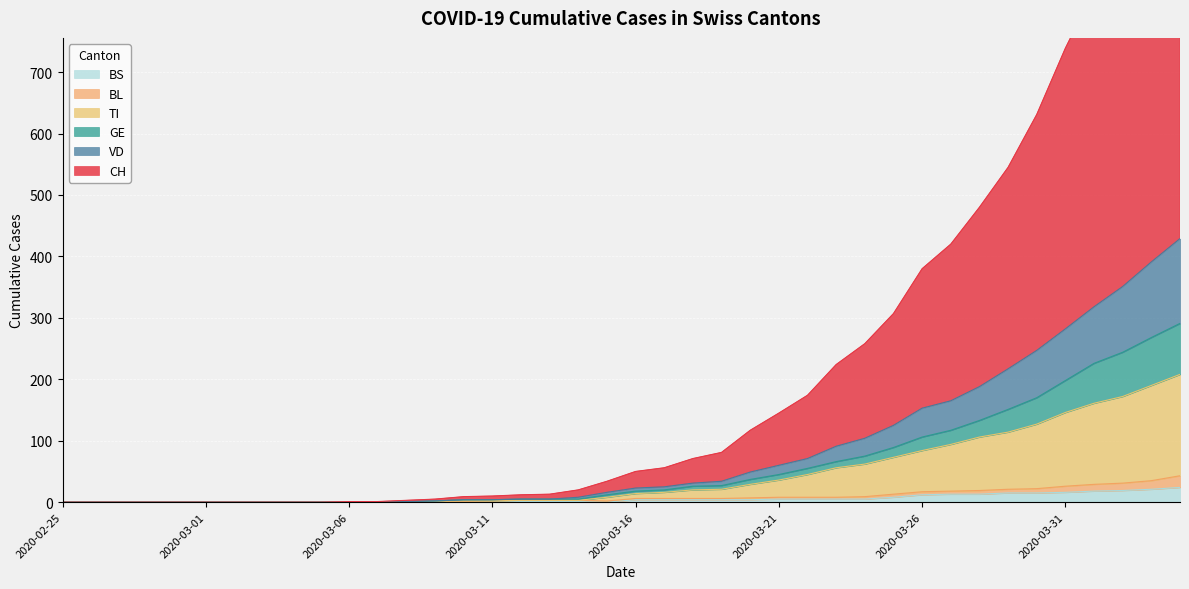

True or false: CH has more than 1 points higher than both neighbors.

False